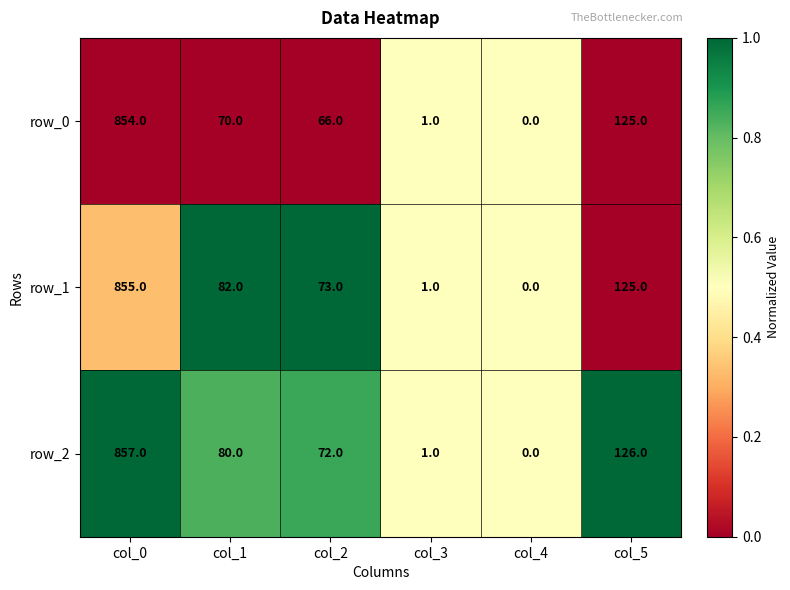

What is the sum of all row_1 values?

1136